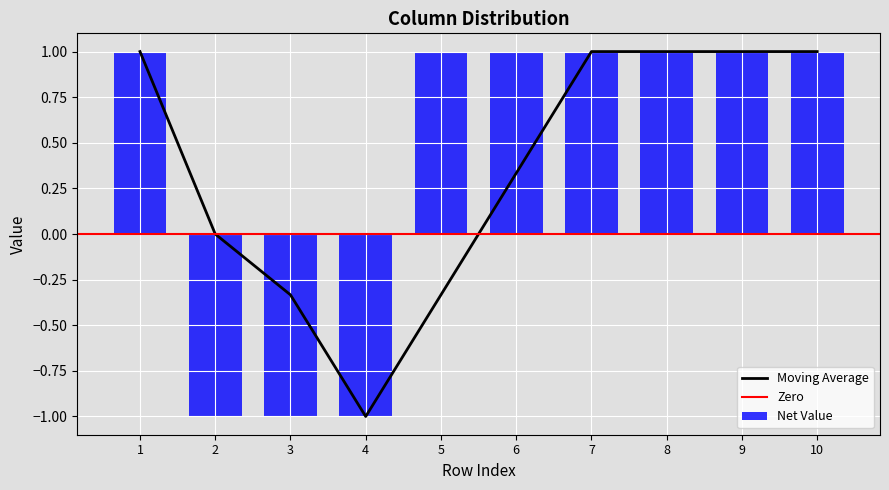

The Moving Average series shows 1.0 at 8. True or false?

True